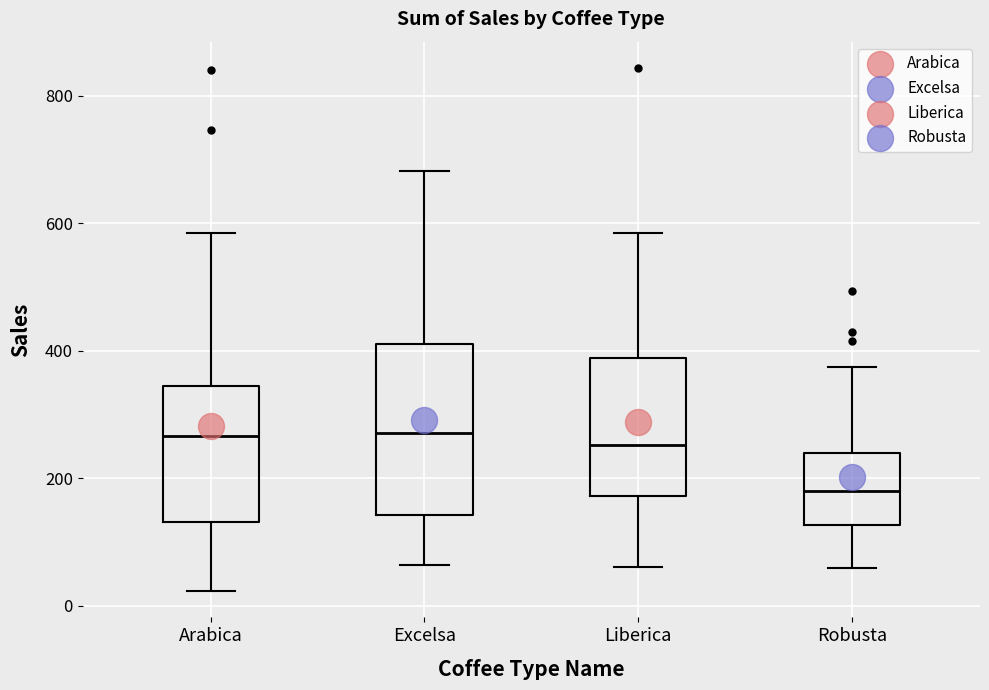

Reading left to right, transcribe this box plot: for each box, give where its median line is, the range the box spans, and where its two whiskers end, as read against the y-axis. The values are not printed on the chart, so give them approximately, as read against the axis.

Arabica: median 260, box 140 to 340, whiskers 20 to 580
Excelsa: median 280, box 140 to 400, whiskers 60 to 680
Liberica: median 260, box 180 to 380, whiskers 60 to 580
Robusta: median 180, box 120 to 240, whiskers 60 to 380